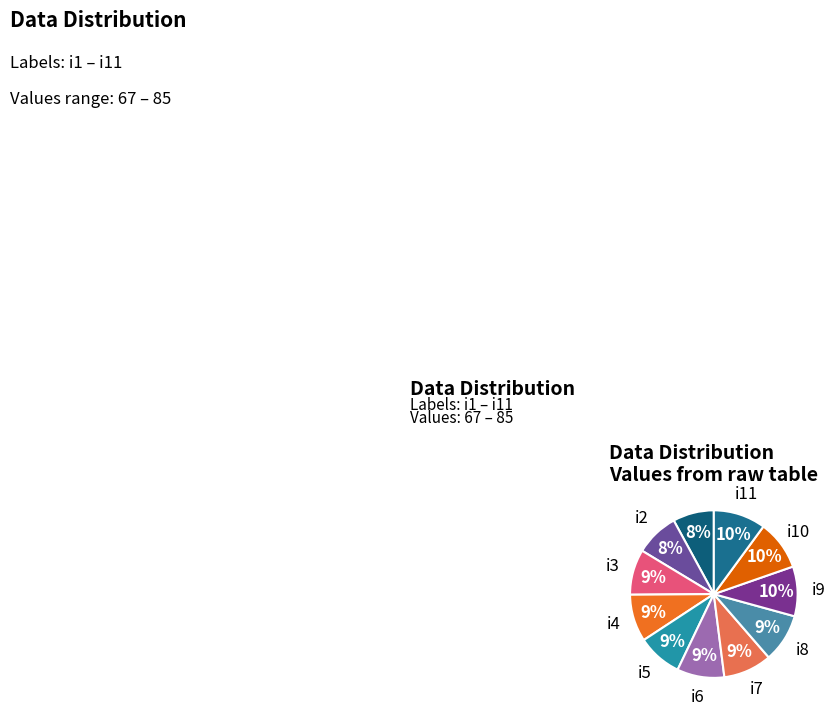

Count the number of slices in the pie.

11